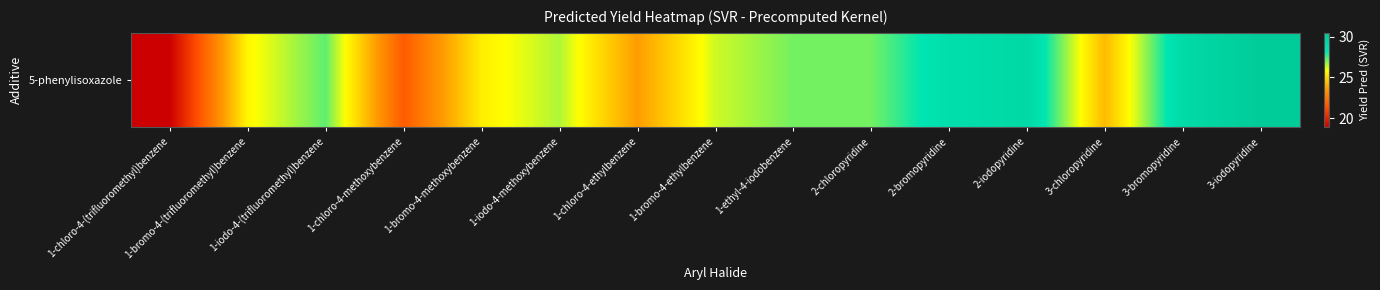

Where is the data nearest to the value 24?

3-chloropyridine